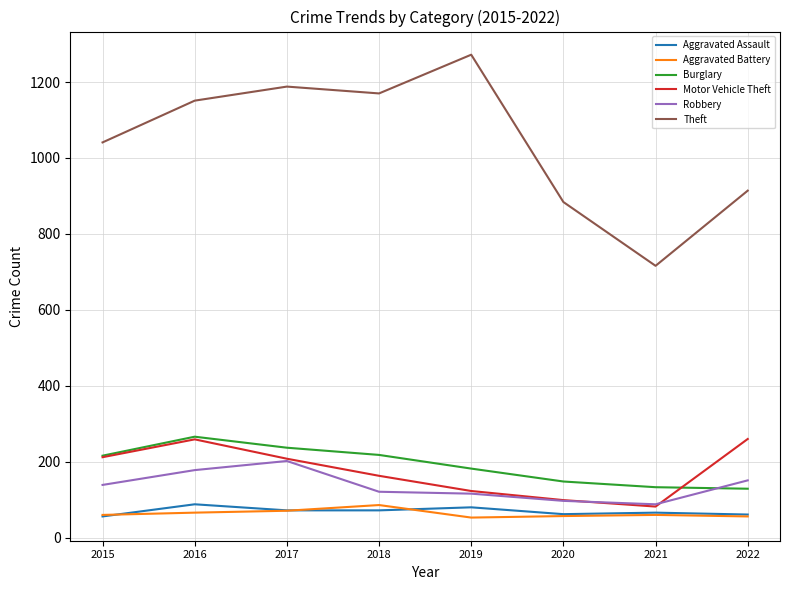

The Motor Vehicle Theft series shows 123 at 2019. True or false?

True